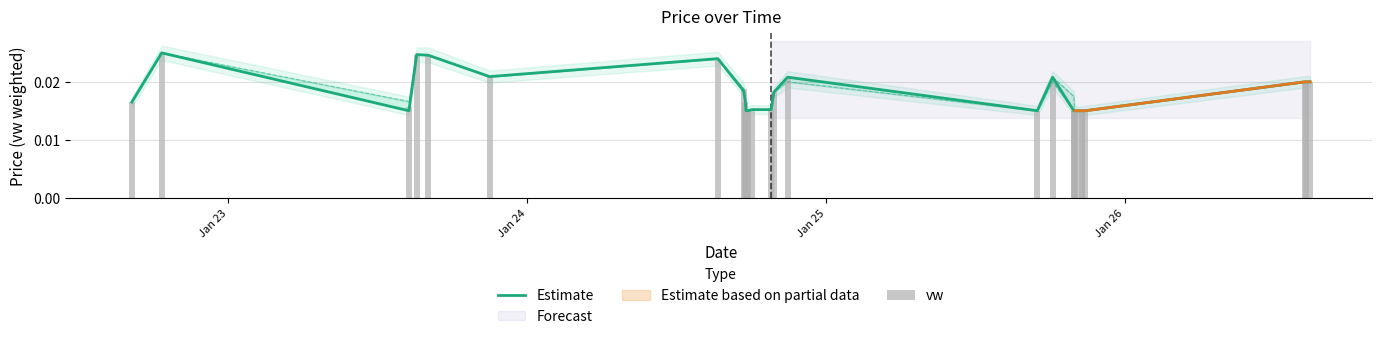

Count the vw values in the range 0 to 1.

29